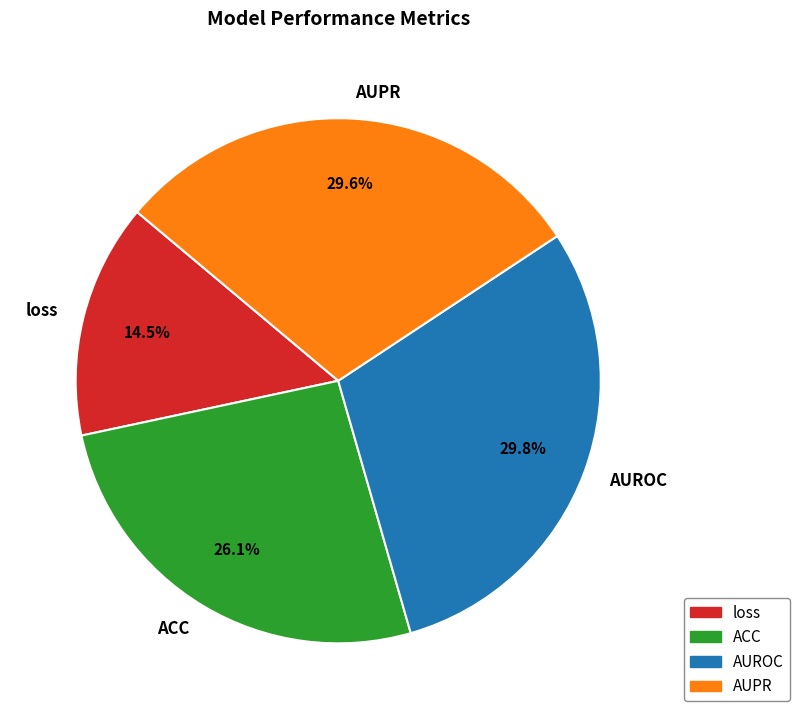

Does AUPR account for over 50% of the chart?

No